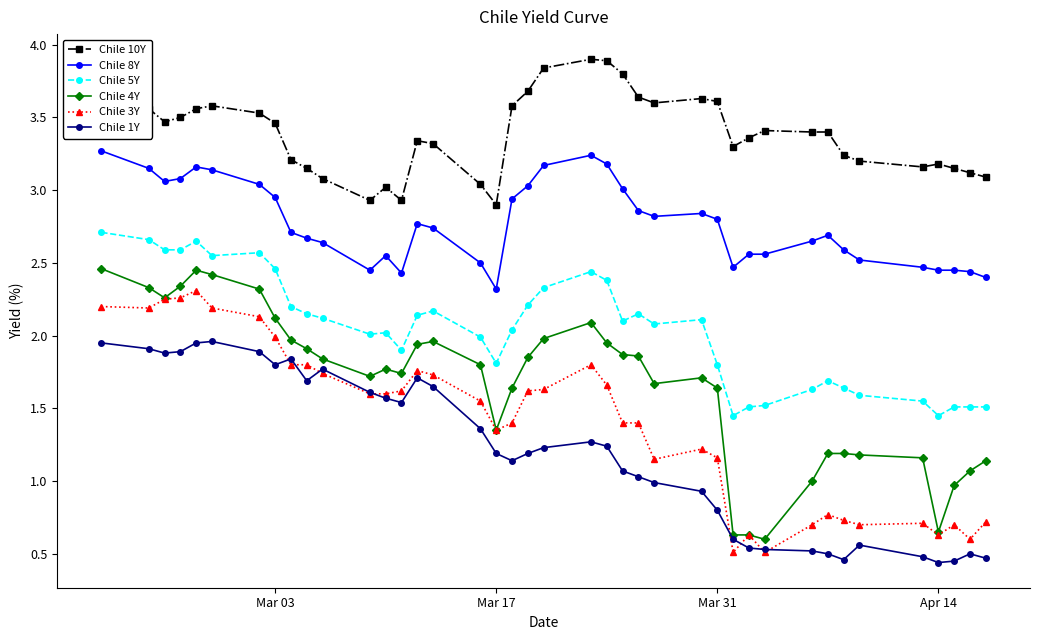

How many lines are shown in the chart?

6